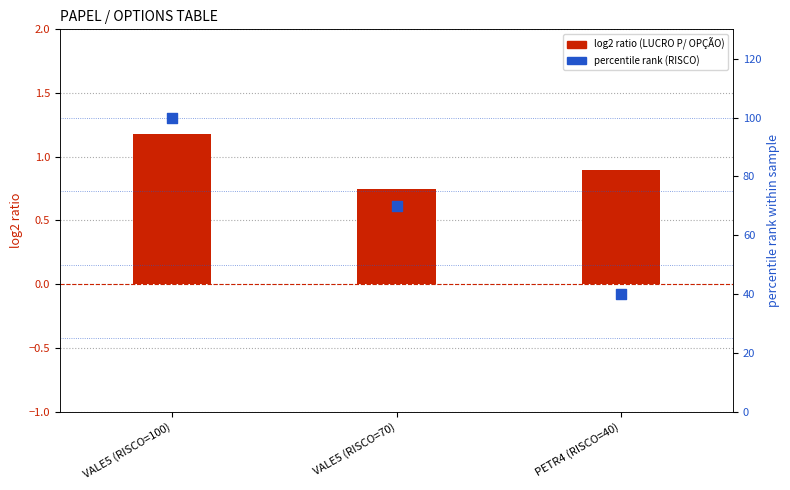

Is the value of percentile rank (RISCO) at VALE5 (RISCO=70) greater than the value of log2 ratio (LUCRO P/ OPÇÃO) at VALE5 (RISCO=70)?

Yes